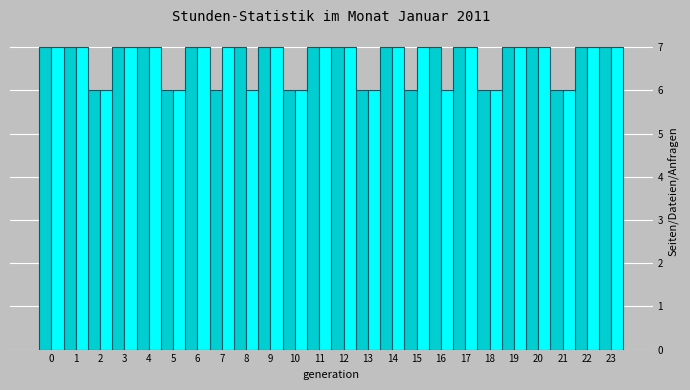

What is the total value across all series at 17?

14